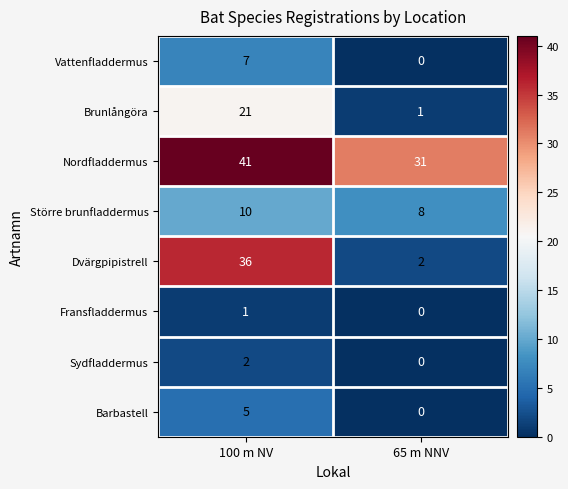

The Sydfladdermus series shows 0 at 65 m NNV. True or false?

True